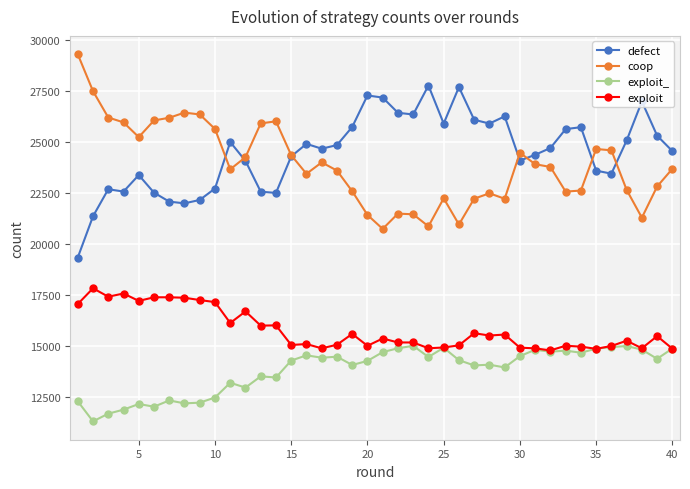

What is the sum of all defect values?

980217